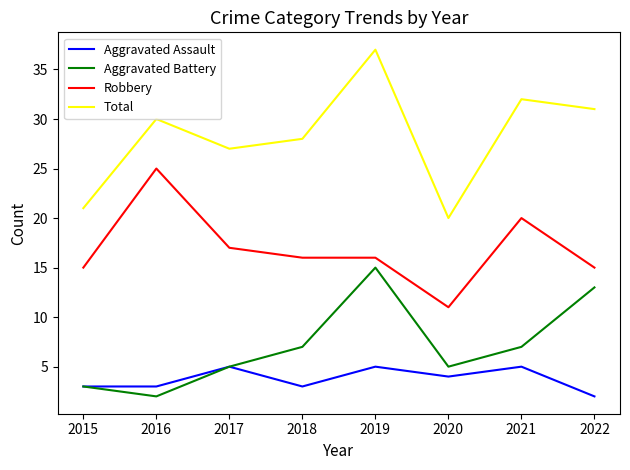

At which label does Aggravated Battery reach its minimum?

2016